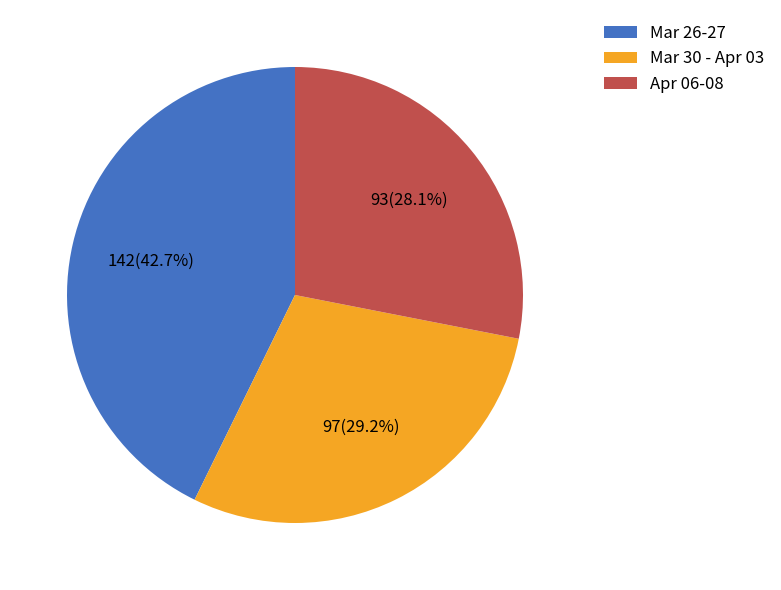

Which has a higher value, Mar 30 - Apr 03 or Mar 26-27?

Mar 26-27